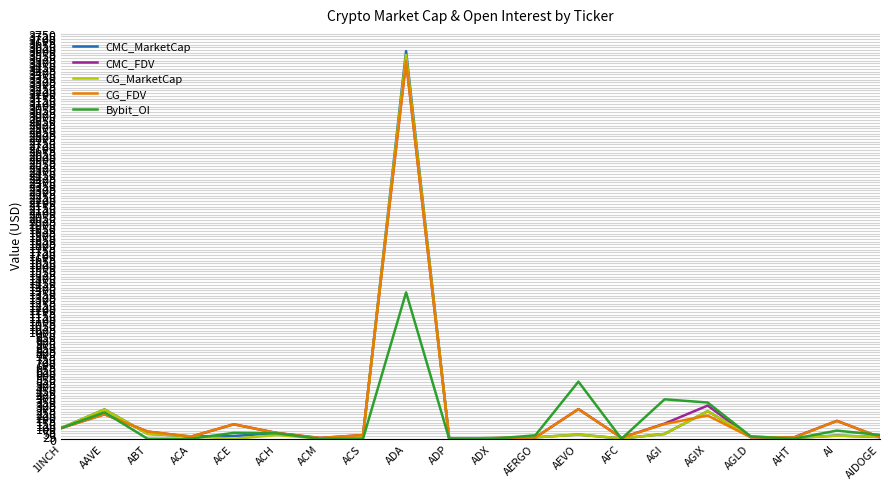

At which label is Bybit_OI closest to 677?

AEVO